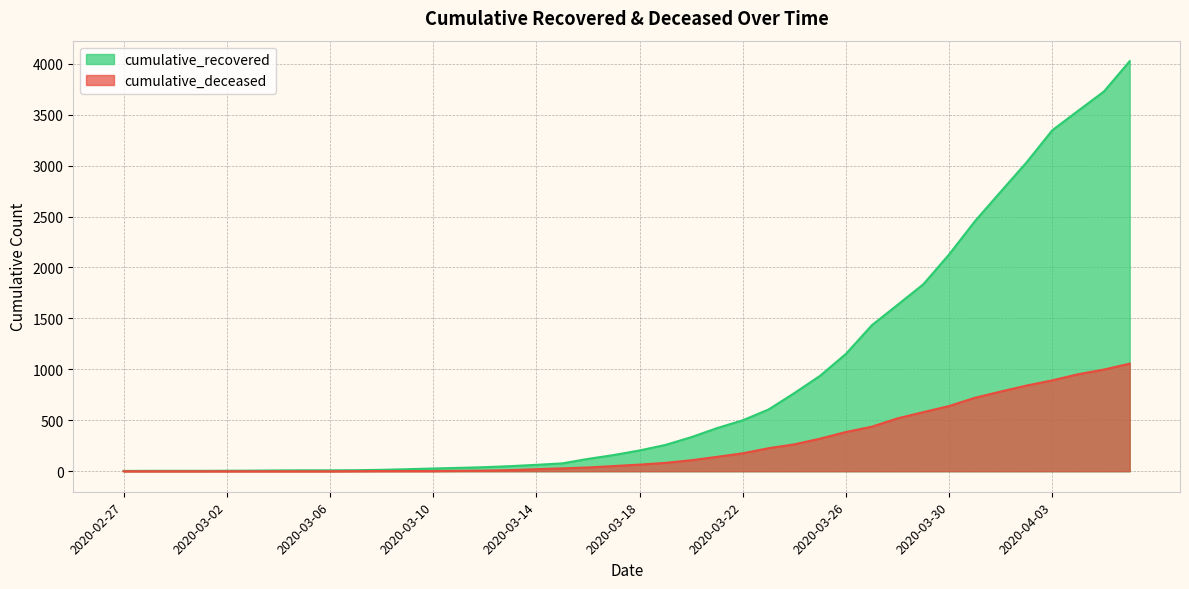

How many values in the cumulative_deceased series are below 65?

20